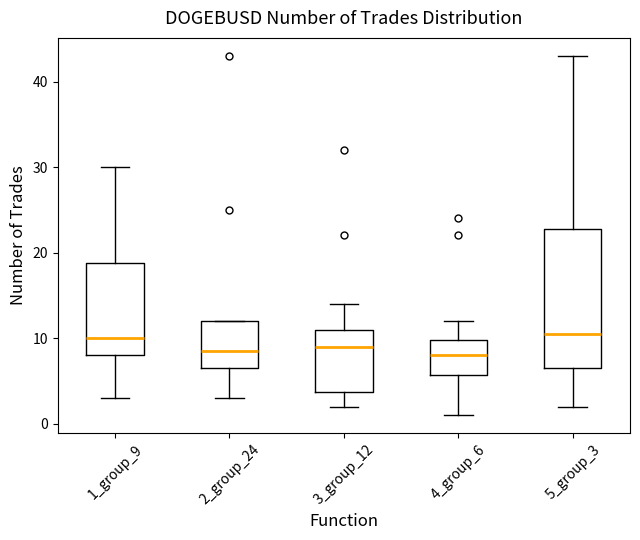

Comparing the boxes themselves (not the whiskers), which one is the tallest?

5_group_3